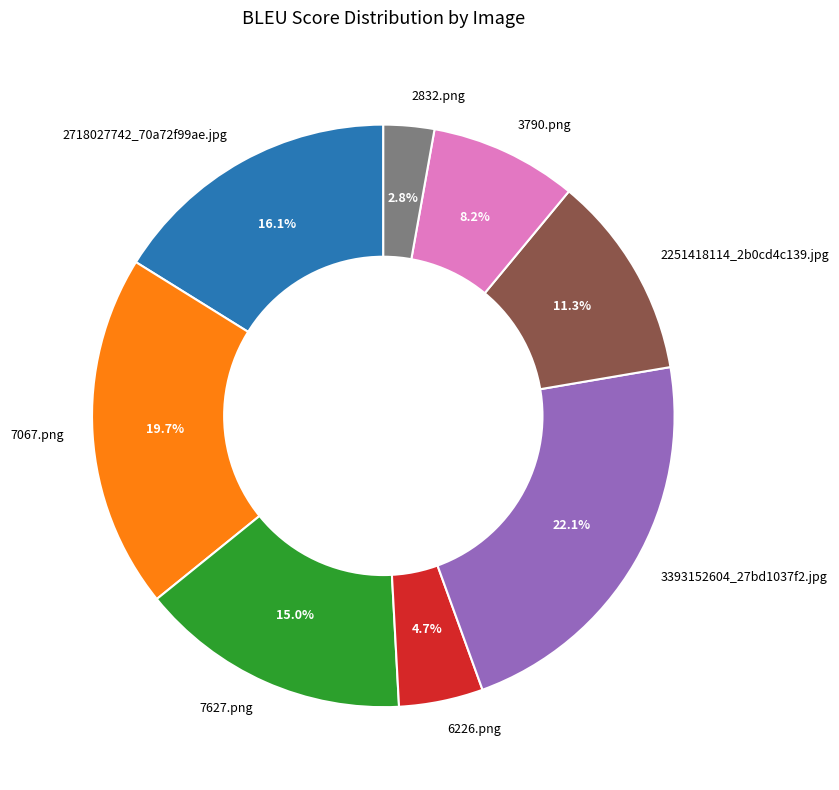

To the nearest percent, what is the difference between the largest and smallest slice percentages?

19%